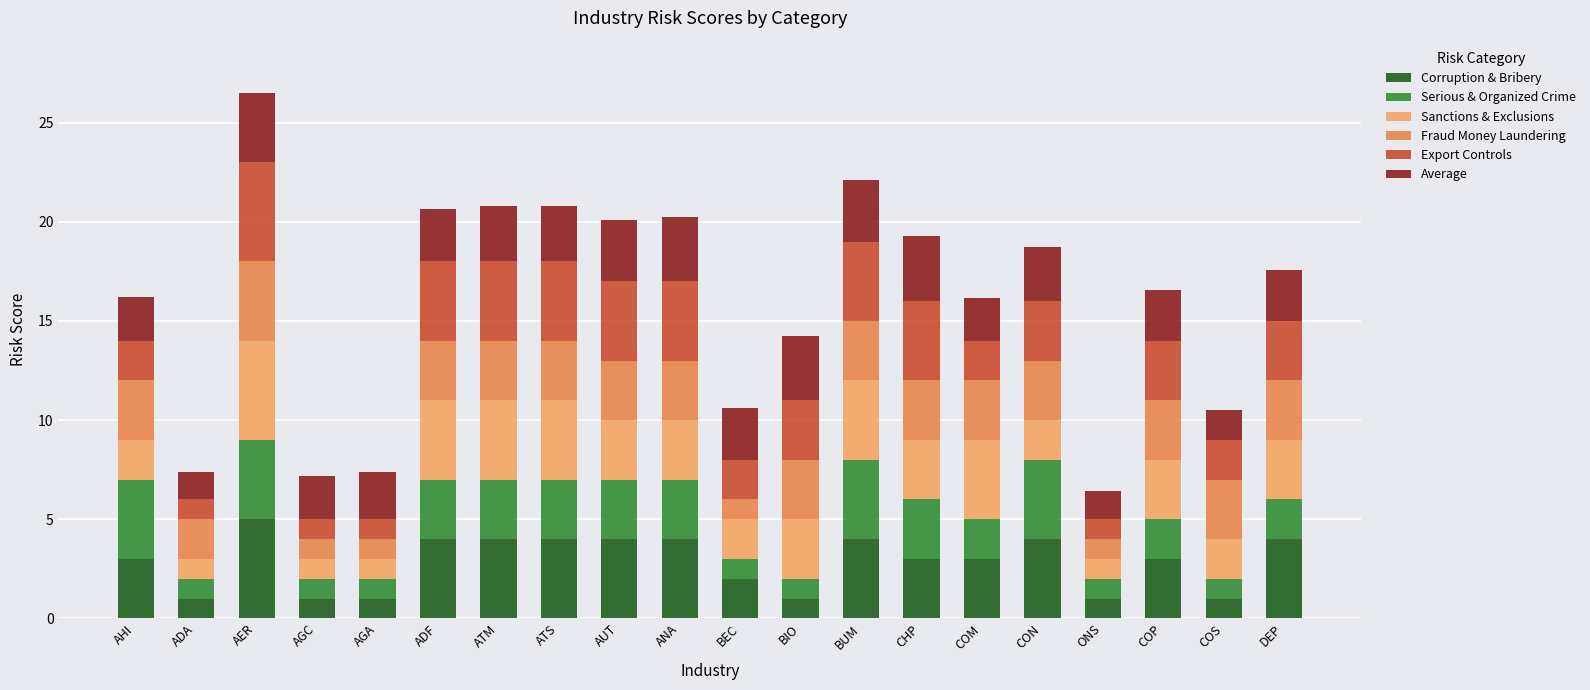

What is the lowest value of the Corruption & Bribery series?

1.0